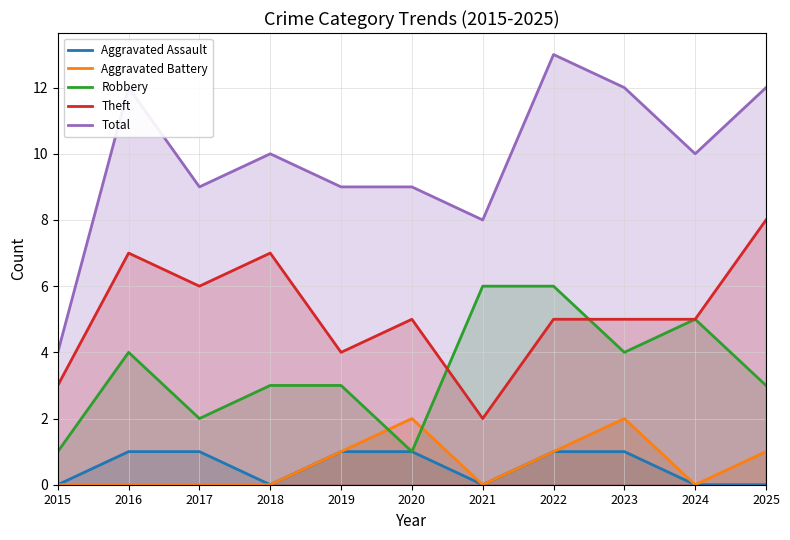

What is the average value of the Theft series?

5